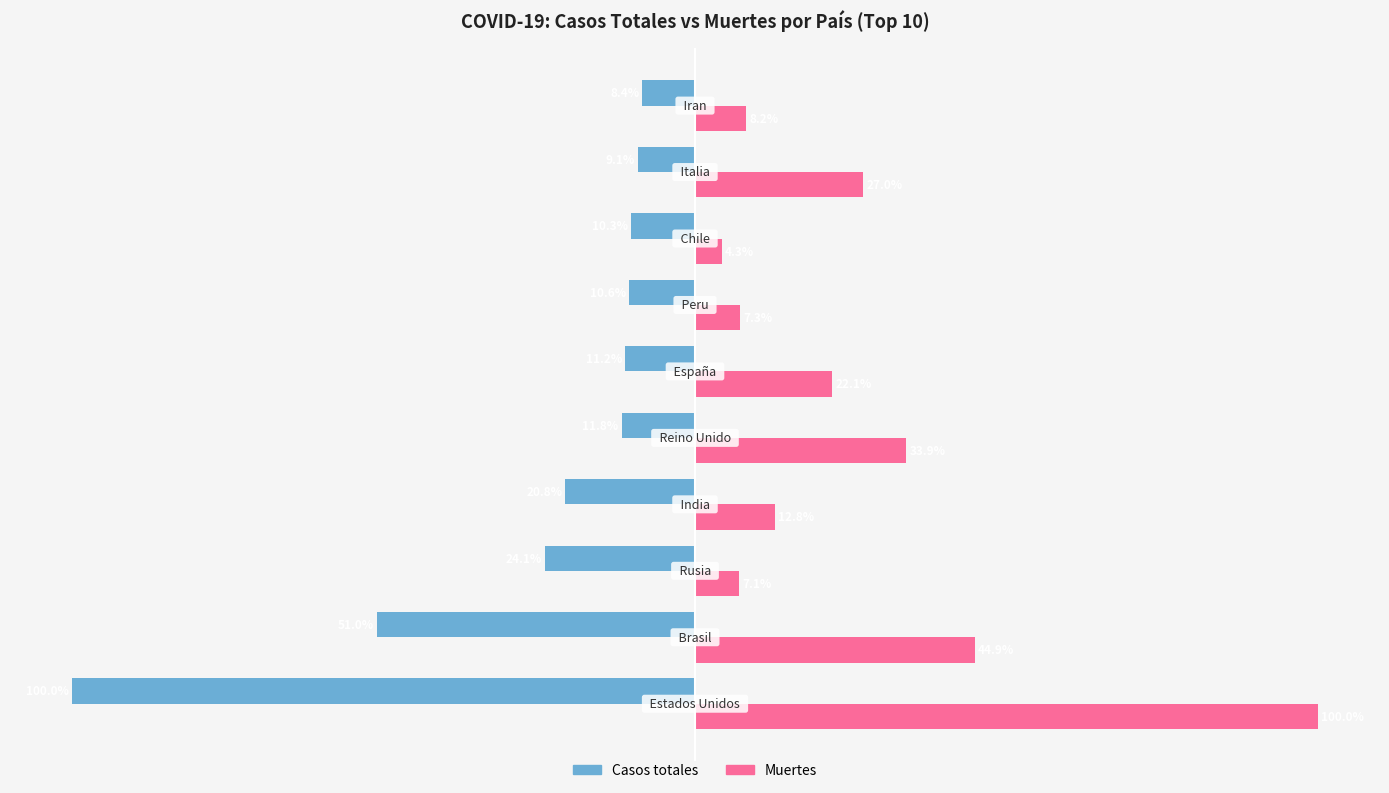

Which series has the largest range (max minus min)?

Muertes